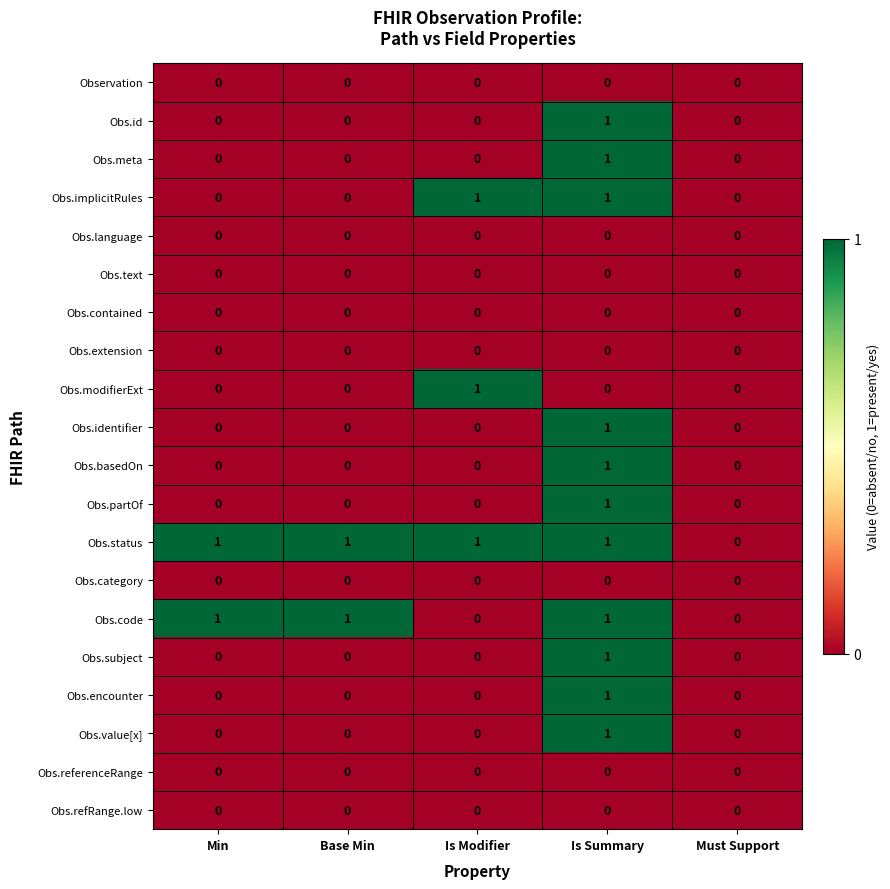

True or false: Obs.referenceRange has a value of 0 at Min.

True